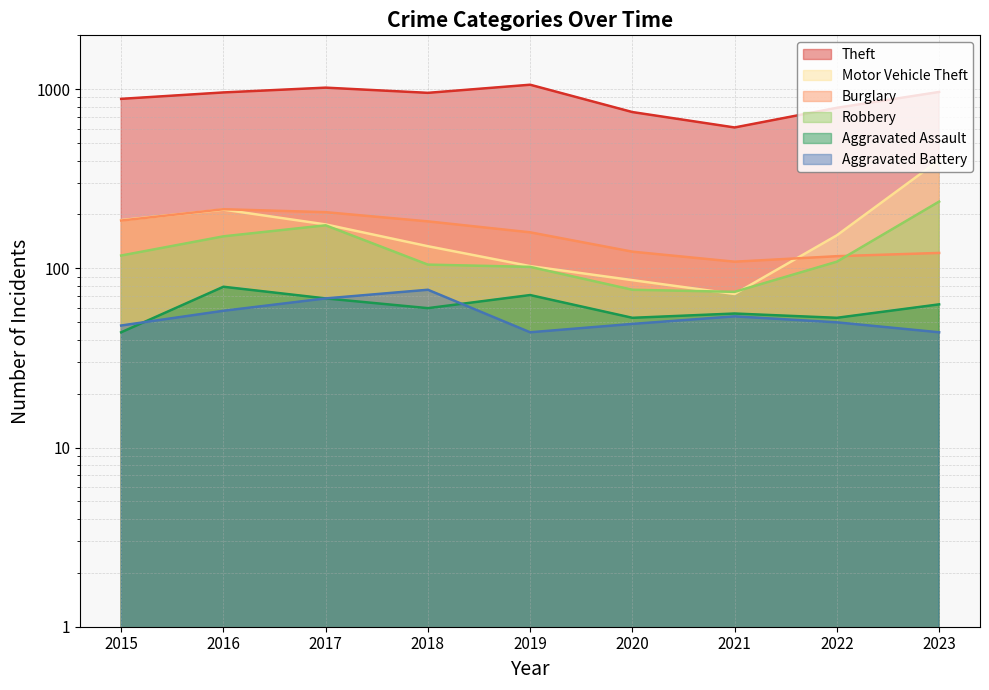

Rank the series at 2022 from highest to lowest value.

Theft, Motor Vehicle Theft, Burglary, Robbery, Aggravated Assault, Aggravated Battery